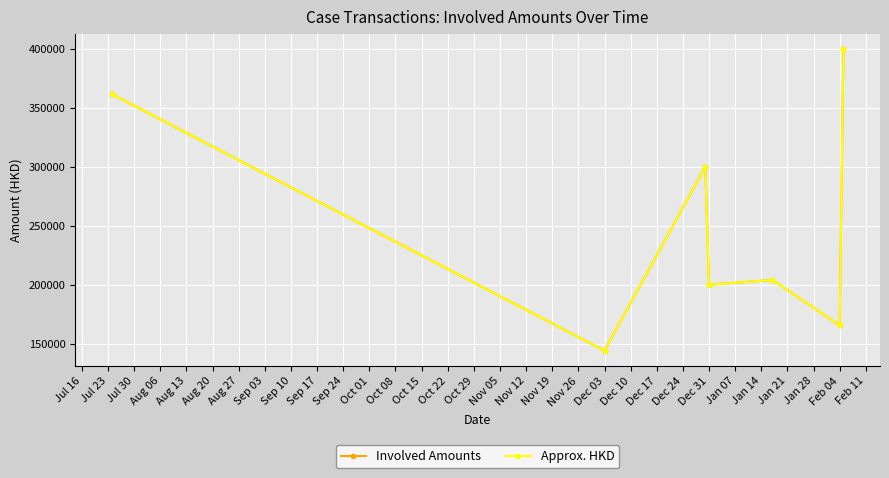

What is the difference between the second highest and second lowest values in the Involved Amounts series?

196184.0